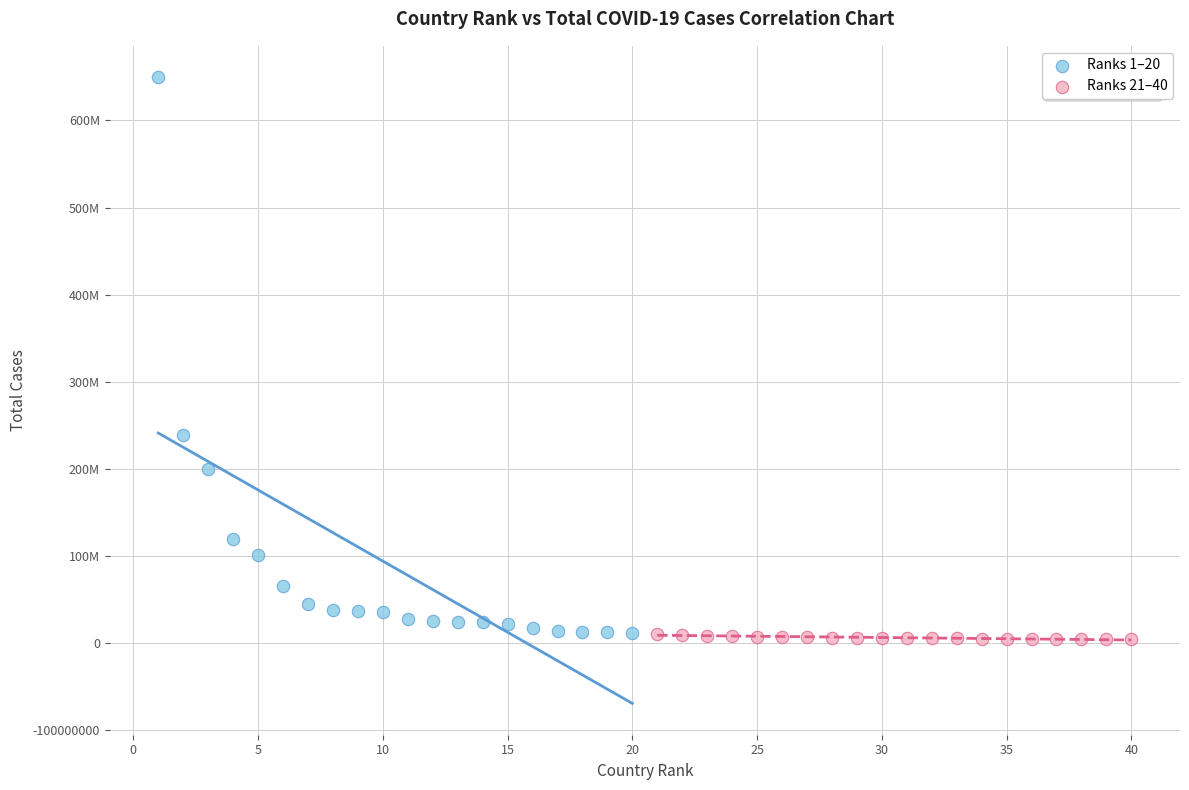

Which series reaches the minimum Y coordinate?

Ranks 21–40